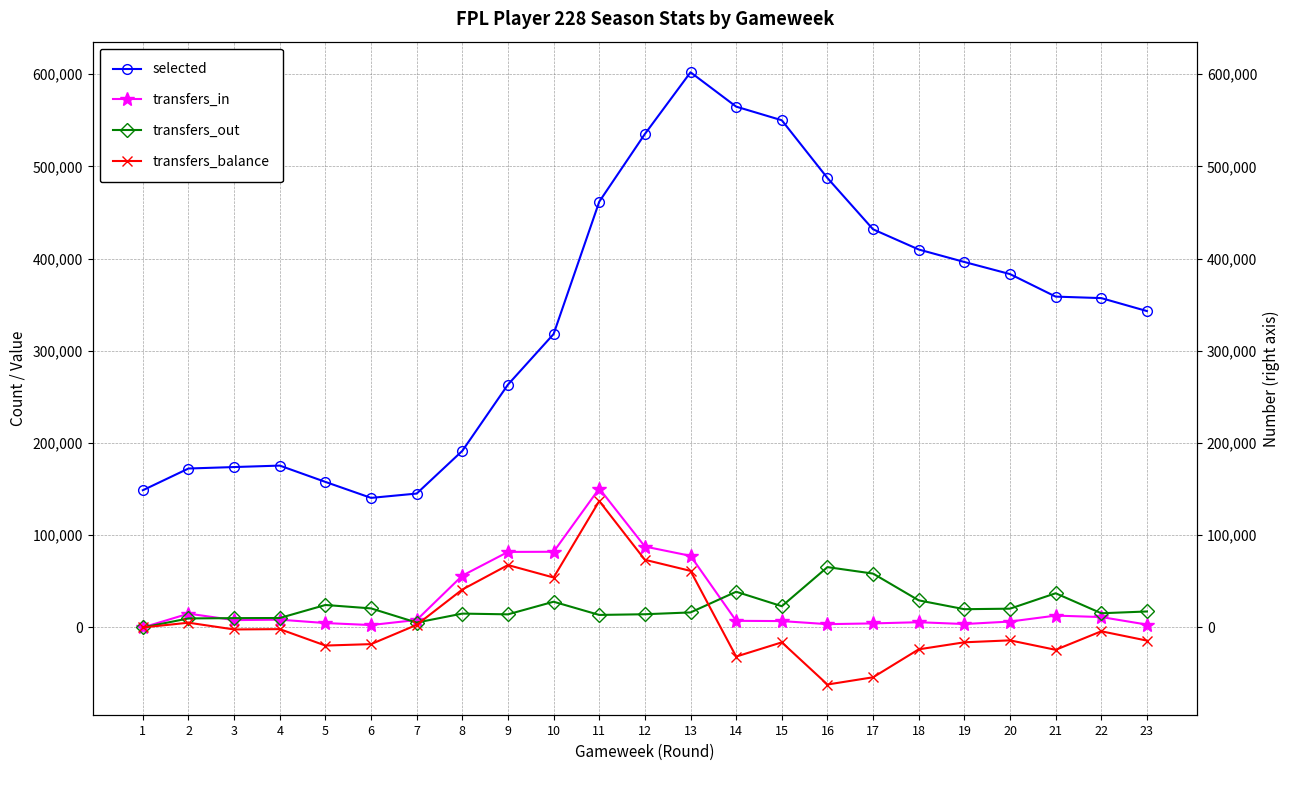

Where does the transfers_balance series first go above -4124?

1